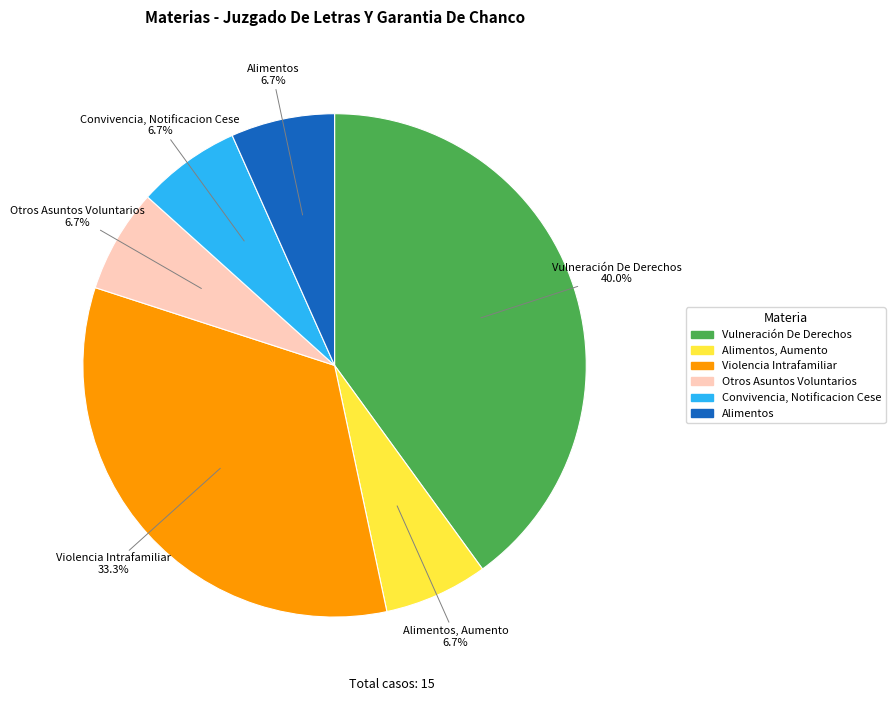

Is there any slice that represents more than half of the pie?

No